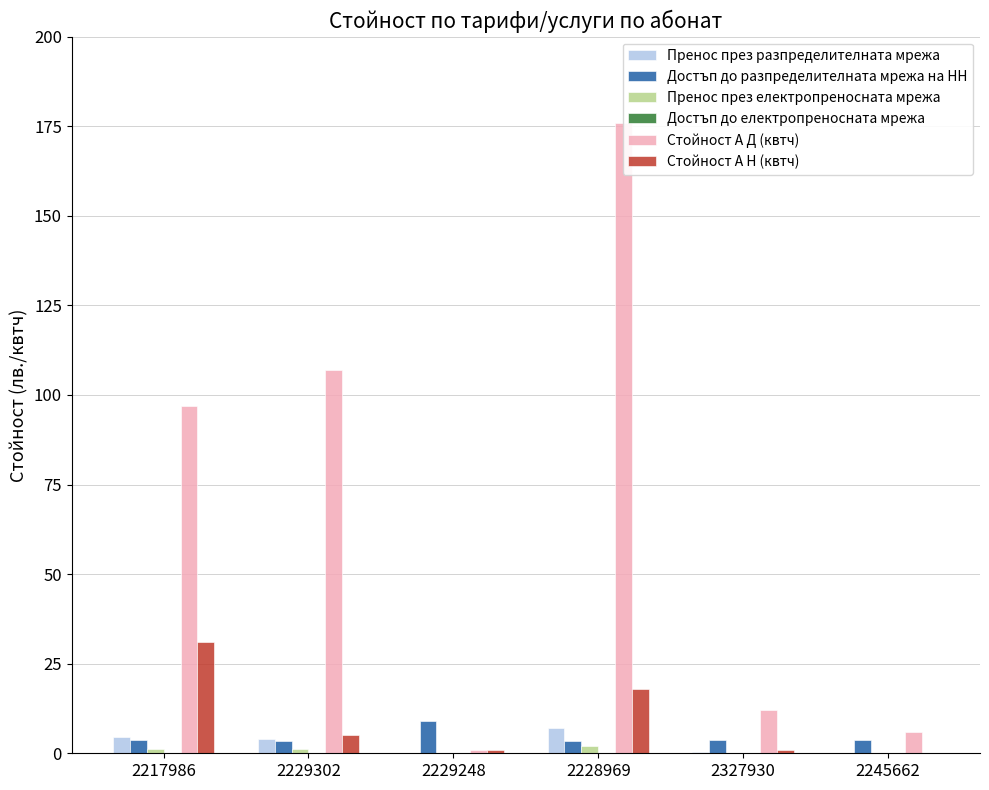

What is the sum of all Достъп до разпределителната мрежа на НН values?

27.1